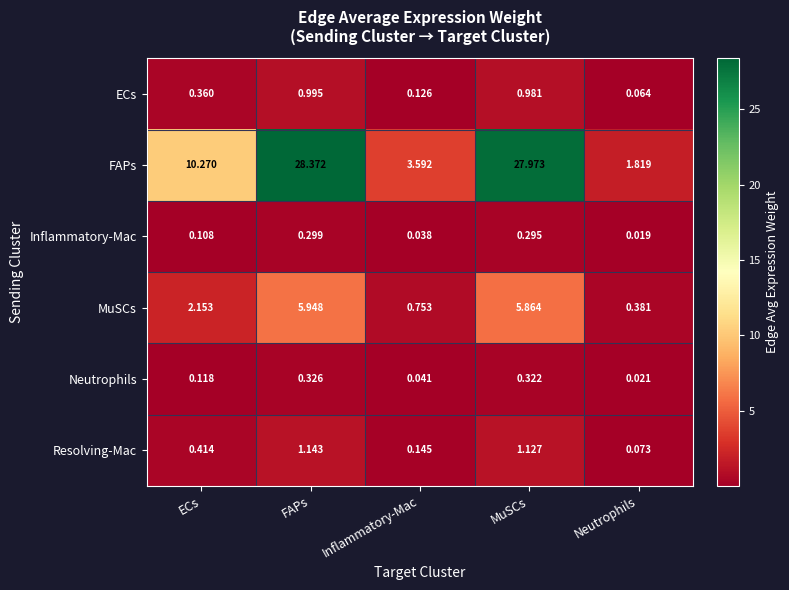

Where is Inflammatory-Mac nearest to the value 0?

Neutrophils